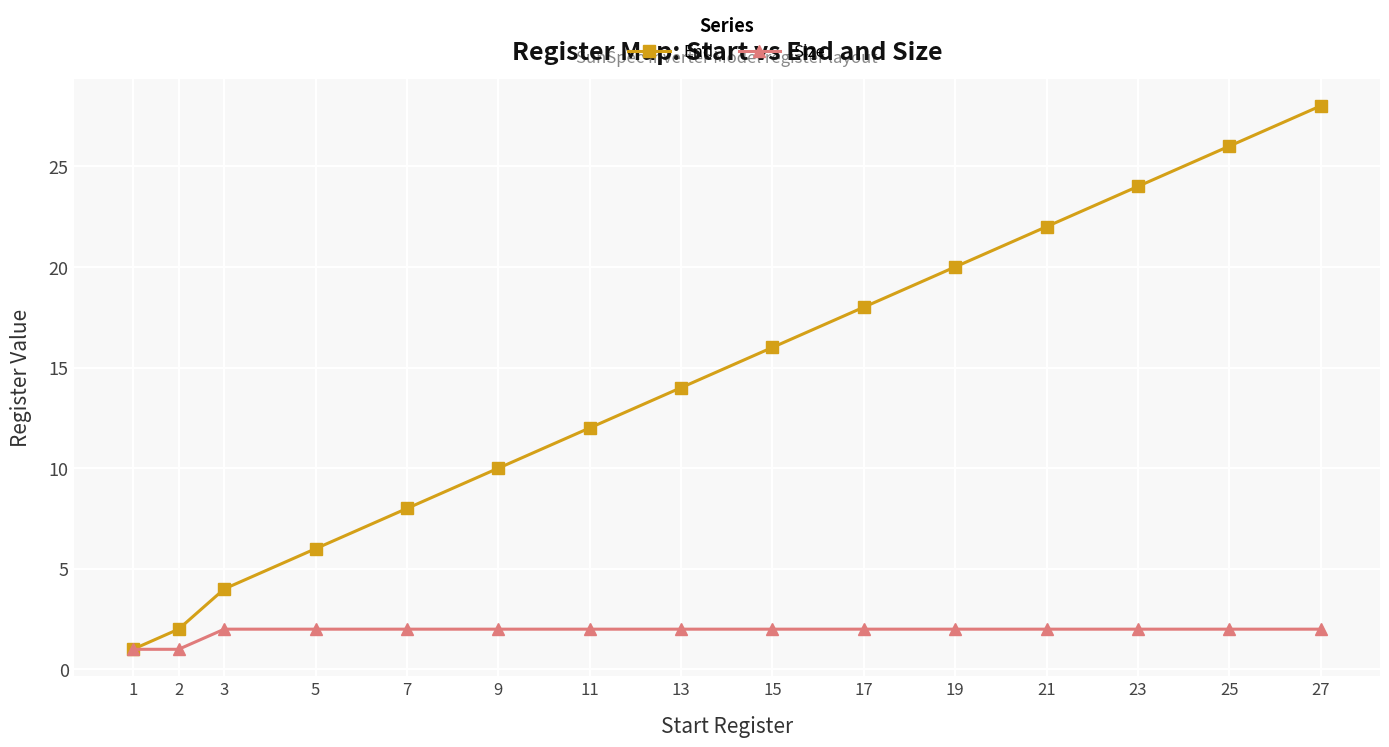

Reading right to left, transcribe all the data shown in this chart.

End: 27=28	25=26	23=24	21=22	19=20	17=18	15=16	13=14	11=12	9=10	7=8	5=6	3=4	2=2	1=1
Size: 27=2	25=2	23=2	21=2	19=2	17=2	15=2	13=2	11=2	9=2	7=2	5=2	3=2	2=1	1=1